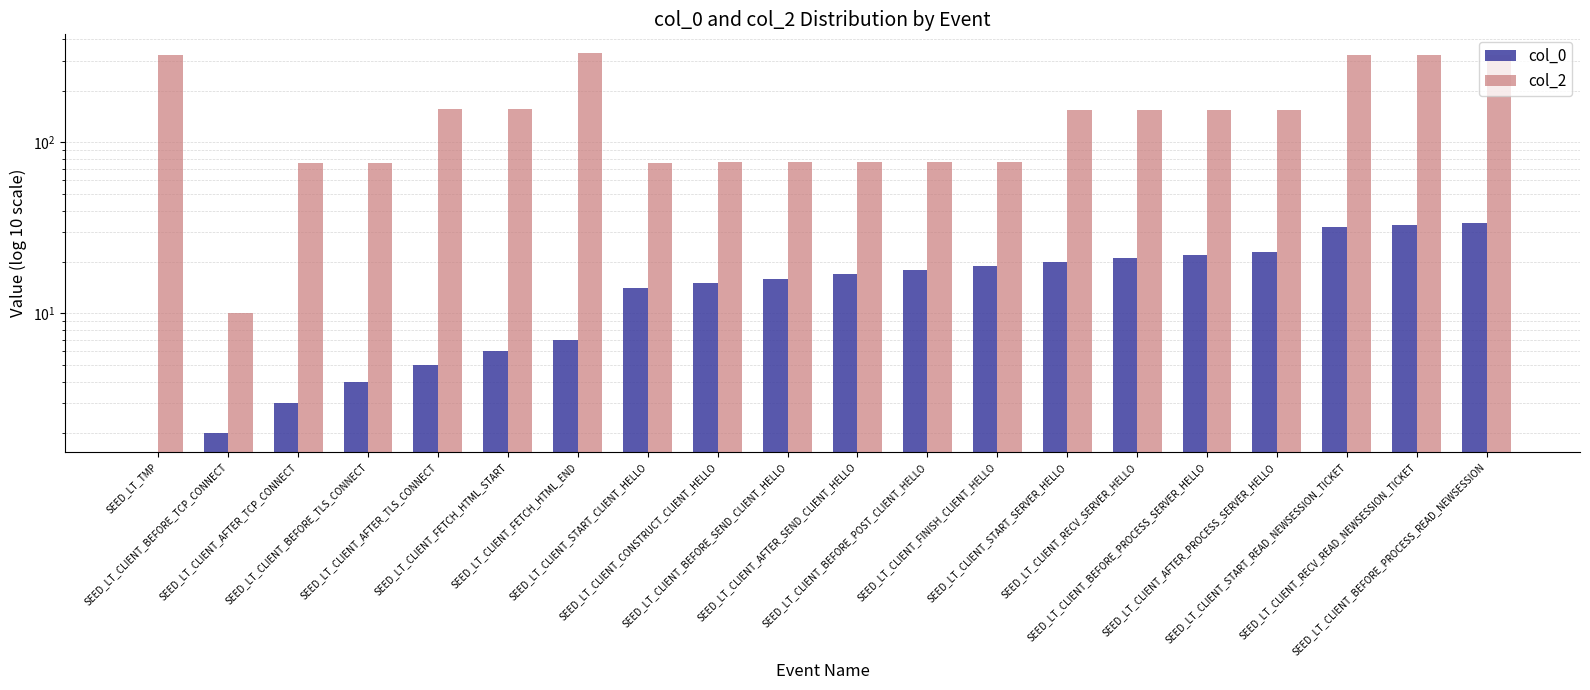

Rank the series at SEED_LT_CLIENT_RECV_READ_NEWSESSION_TICKET from highest to lowest value.

col_2, col_0